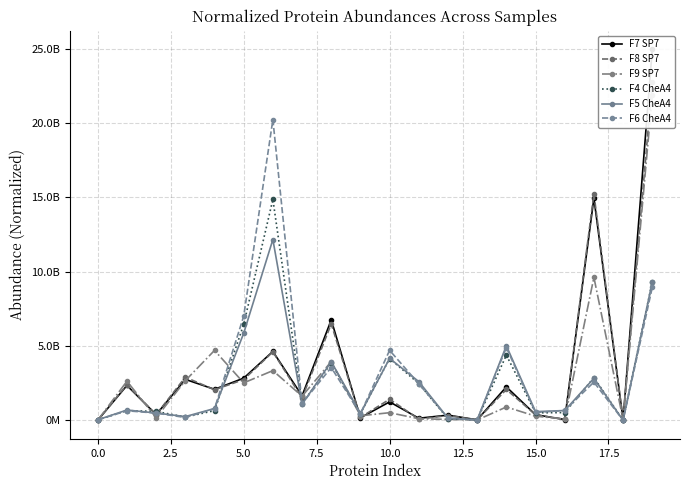

What is the highest value of the F7 SP7 series?

24972297907.0